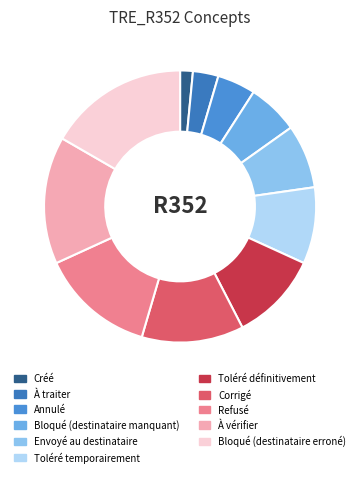

Is it true that À vérifier is 15% of the pie?

True